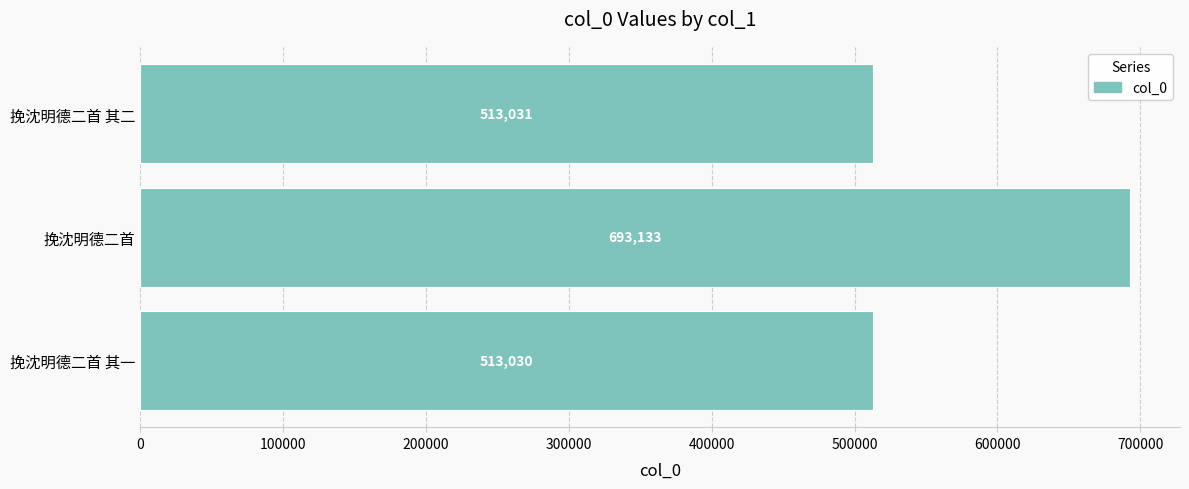

Rank the categories by value from highest to lowest.

挽沈明德二首, 挽沈明德二首 其二, 挽沈明德二首 其一